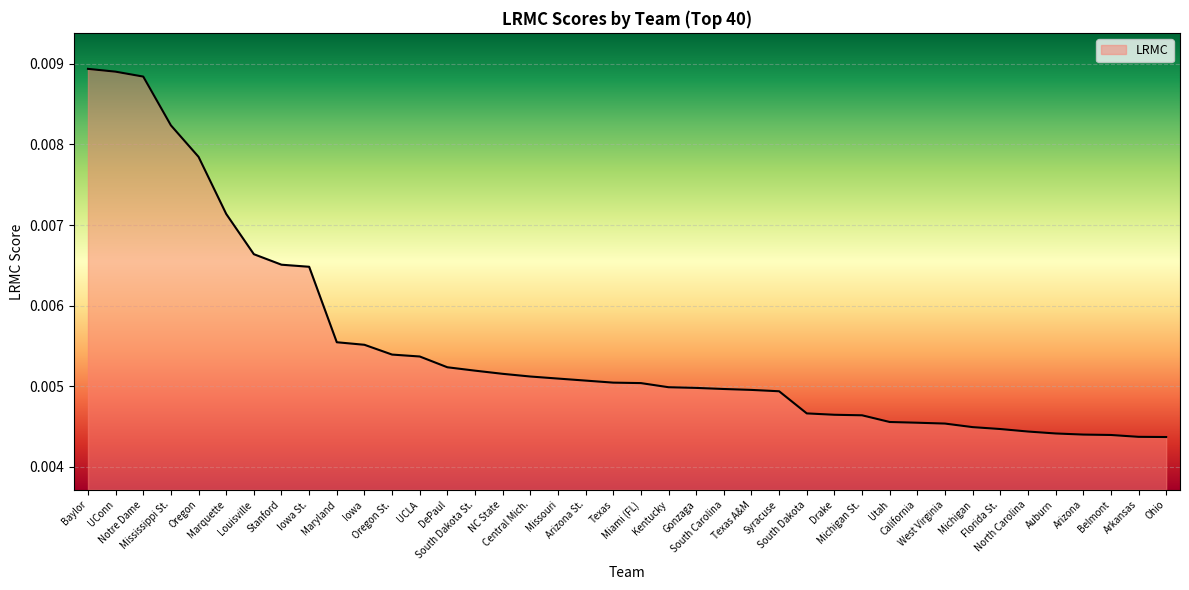

Rank the categories by value from highest to lowest.

Baylor, UConn, Notre Dame, Mississippi St., Oregon, Marquette, Louisville, Stanford, Iowa St., Maryland, Iowa, Oregon St., UCLA, DePaul, South Dakota St., NC State, Central Mich., Missouri, Arizona St., Texas, Miami (FL), Kentucky, Gonzaga, South Carolina, Texas A&M, Syracuse, South Dakota, Drake, Michigan St., Utah, California, West Virginia, Michigan, Florida St., North Carolina, Auburn, Arizona, Belmont, Arkansas, Ohio